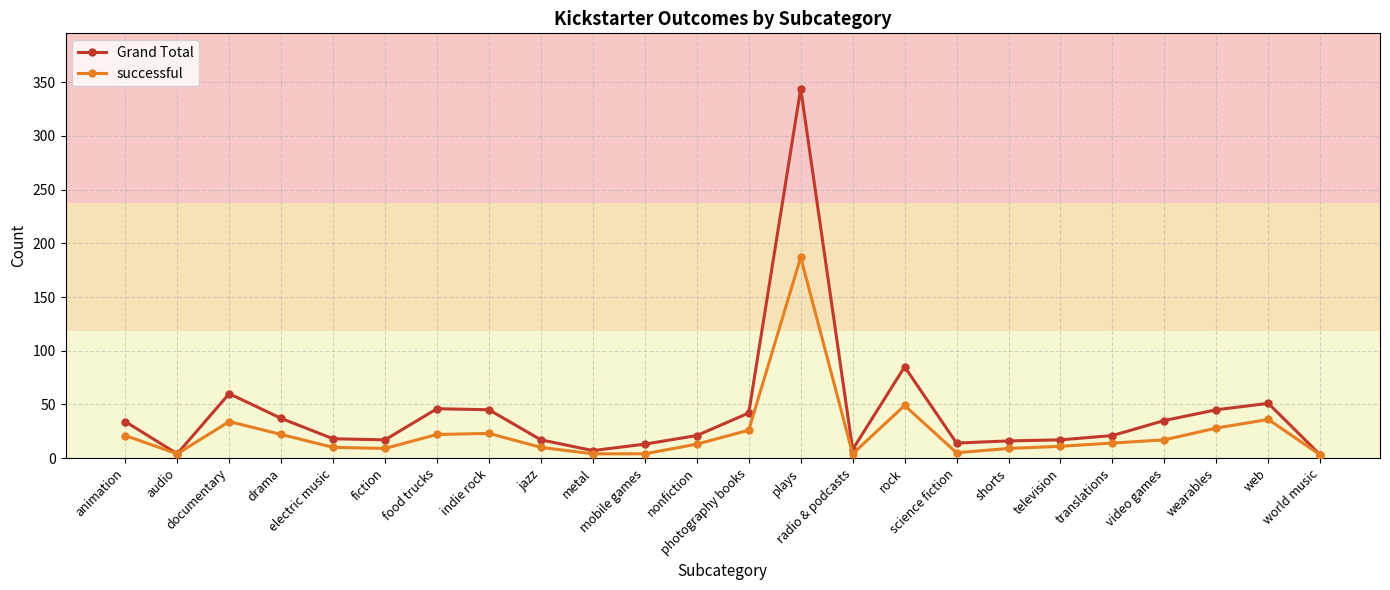

What is the difference between the highest and lowest values at jazz?

7